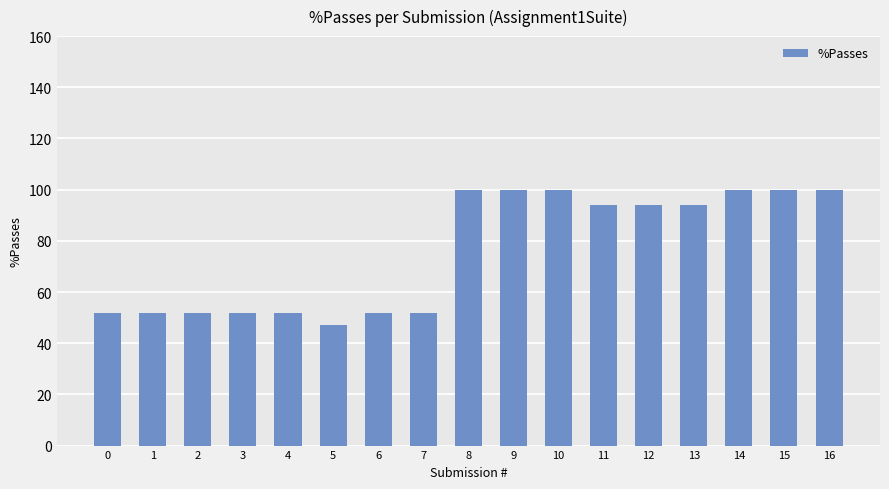

Does the chart contain stacked bars?

No